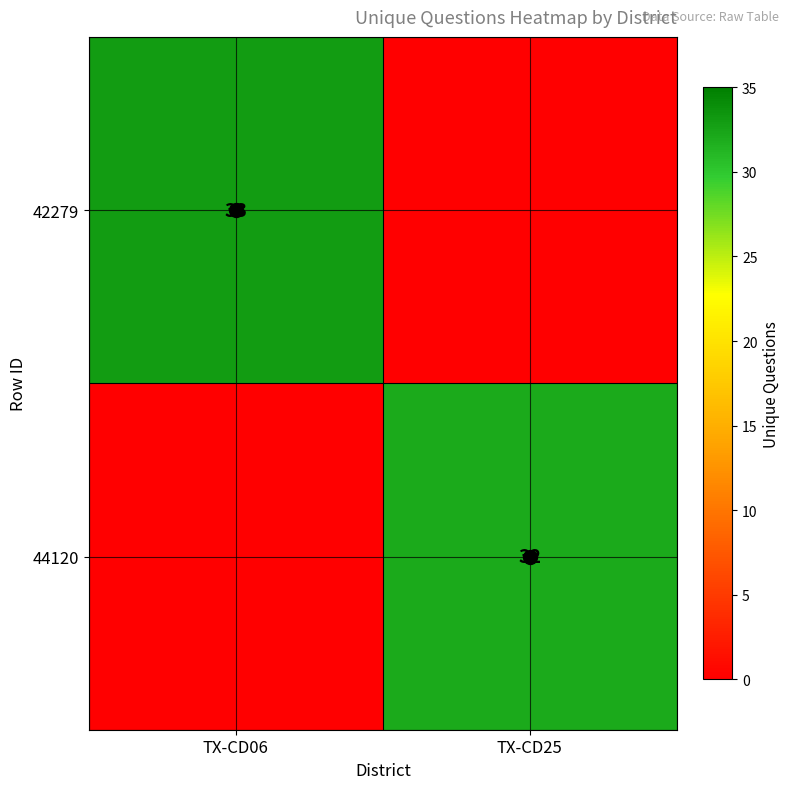

Is it true that 42279 equals 33 at TX-CD06?

True